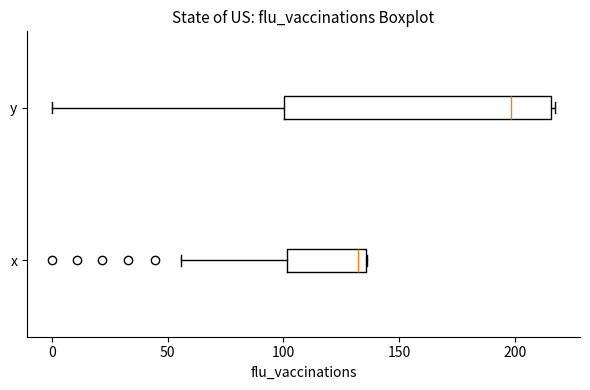

Comparing the boxes themselves (not the whiskers), which one is the widest?

y